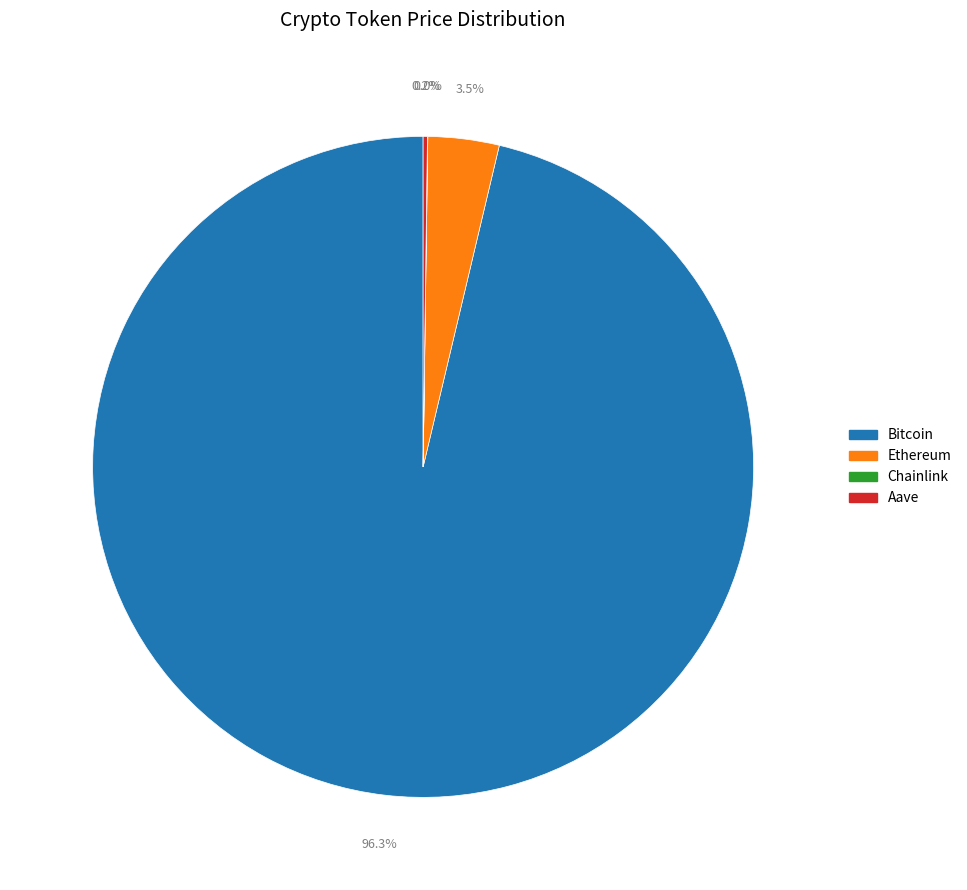

Which category accounts for the majority?

Bitcoin